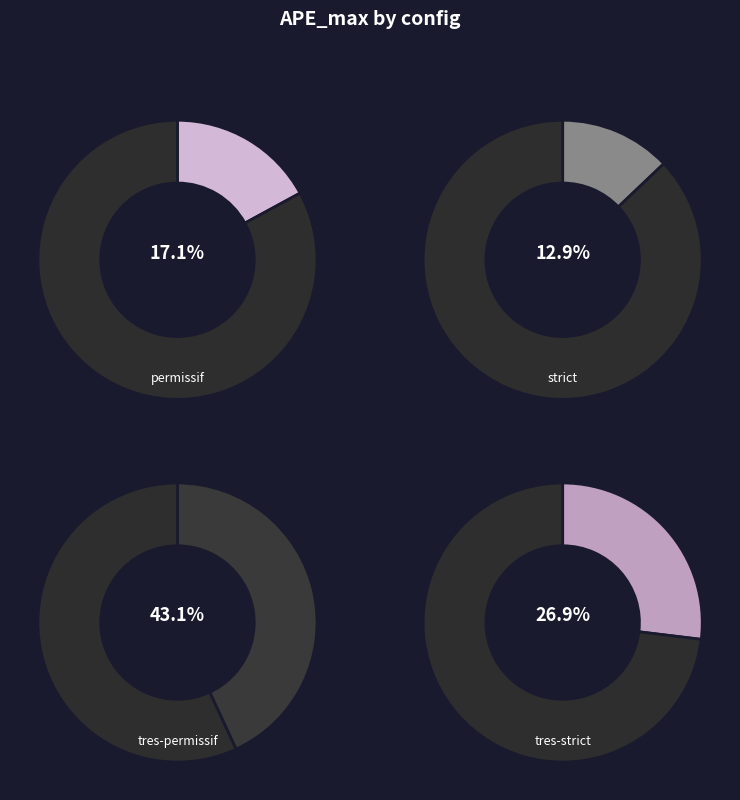

To the nearest percent, what is the average slice percentage?

25%